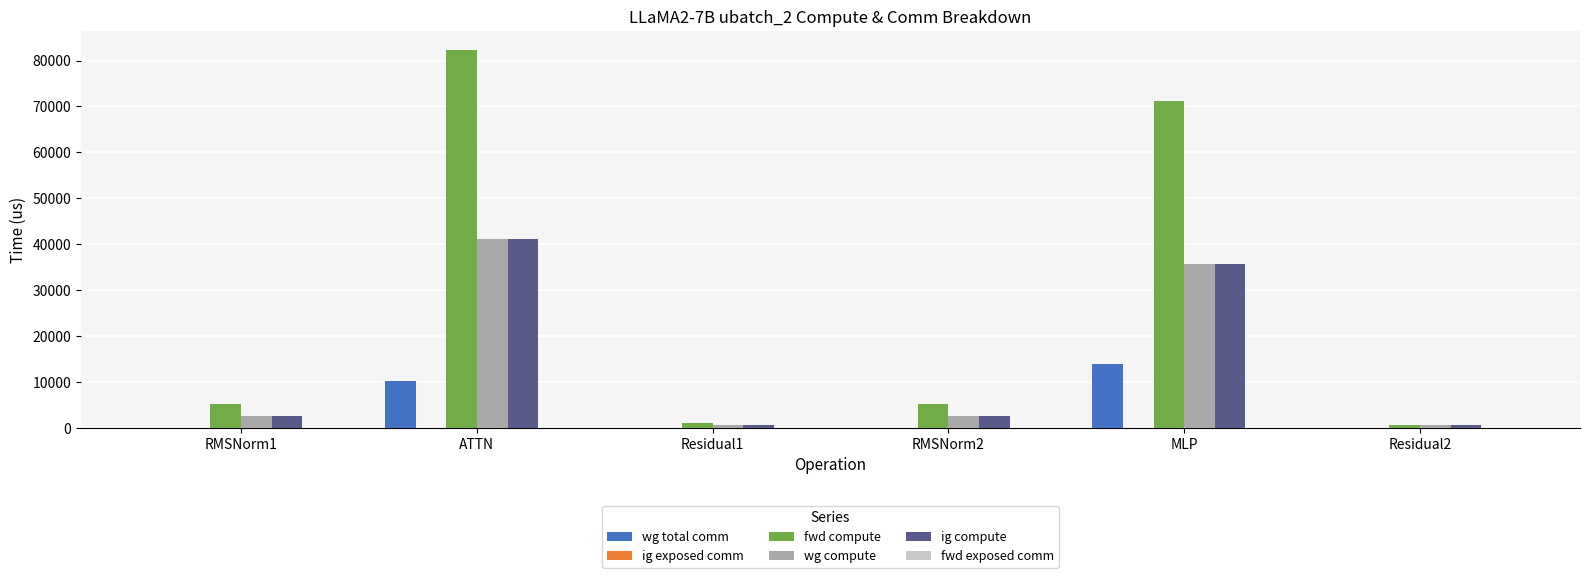

At which label does wg total comm reach its peak?

MLP